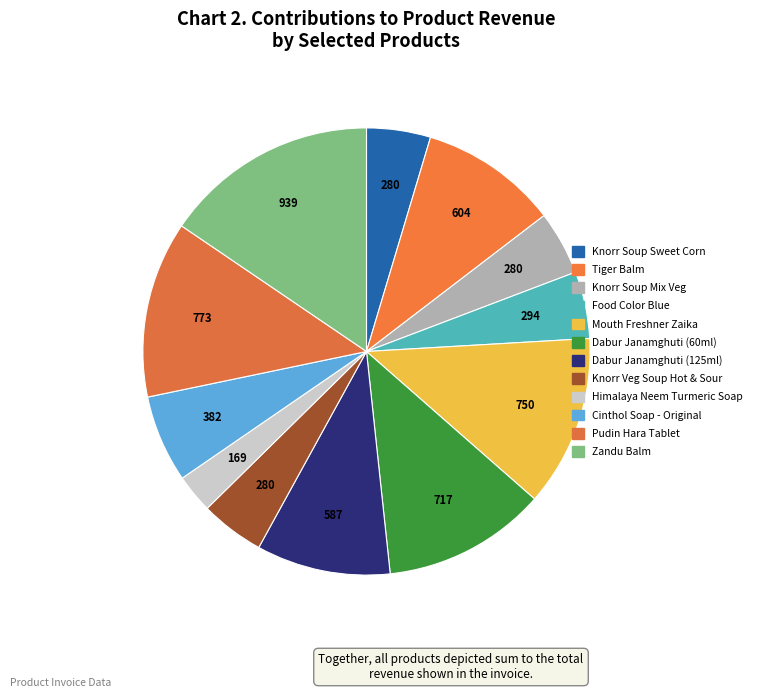

To the nearest percent, what is the difference between the largest and smallest slice percentages?

13%